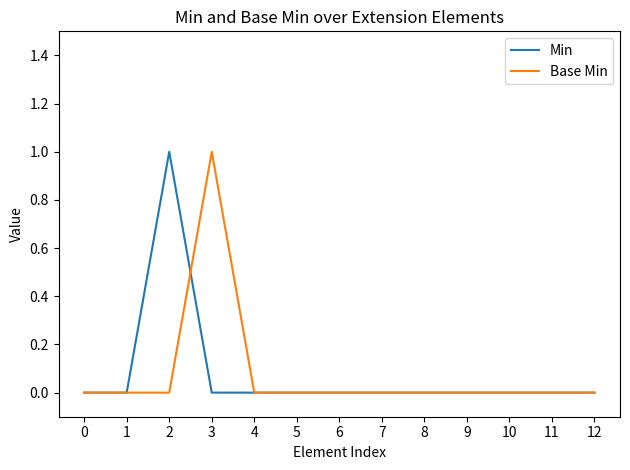

The value of Min at 8 is 0. True or false?

True